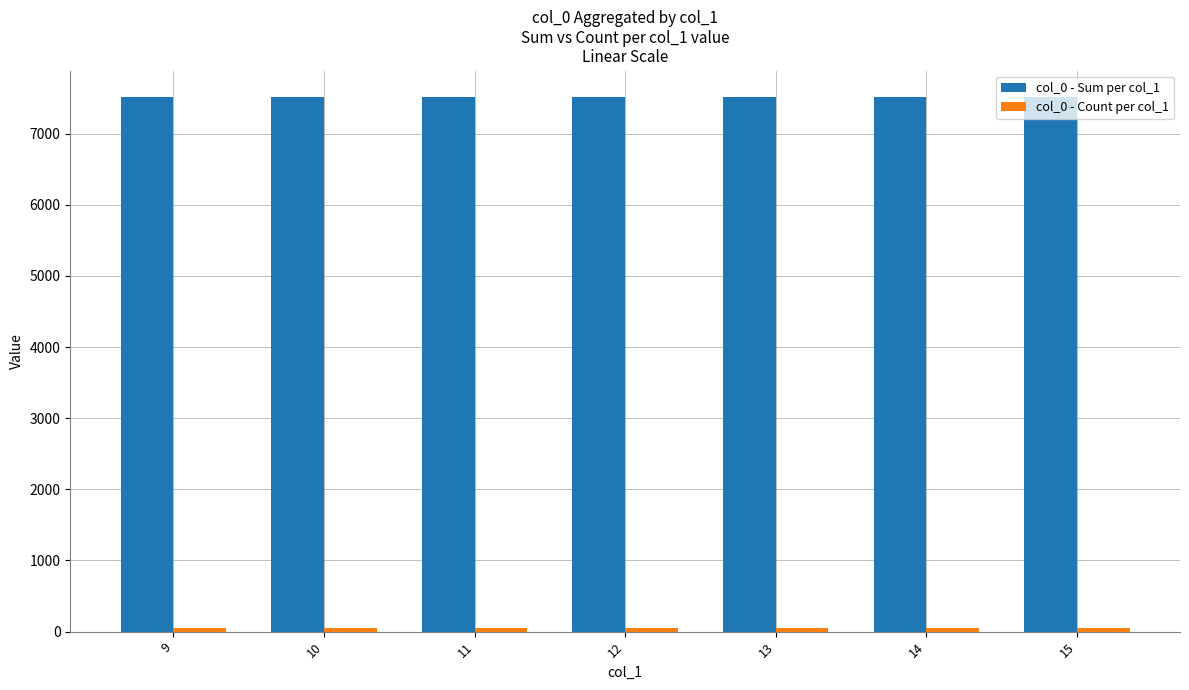

What is the greatest value displayed?

7511